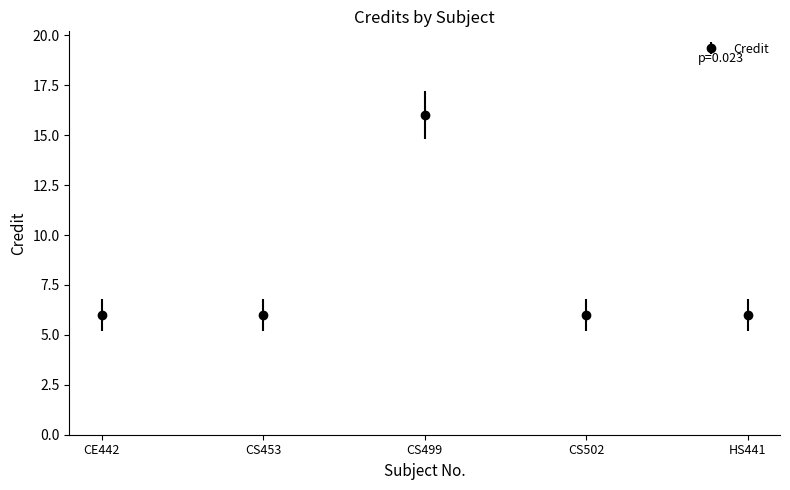

What position from the left is CE442?

1